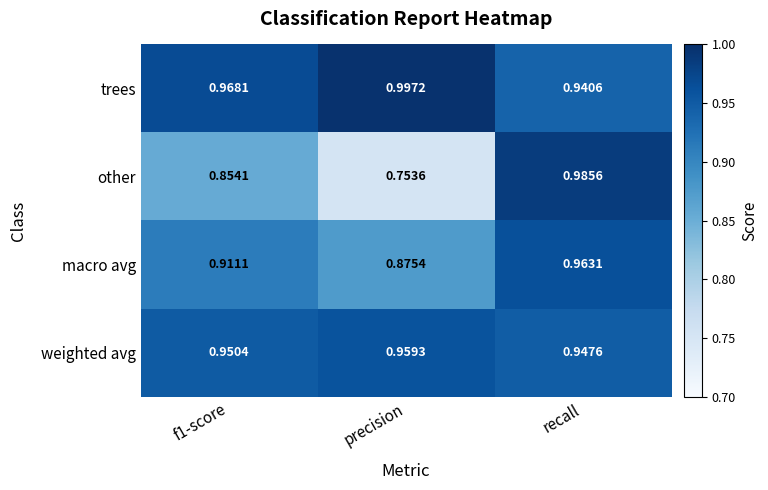

At precision, list the series in order from largest to smallest.

trees, weighted avg, macro avg, other